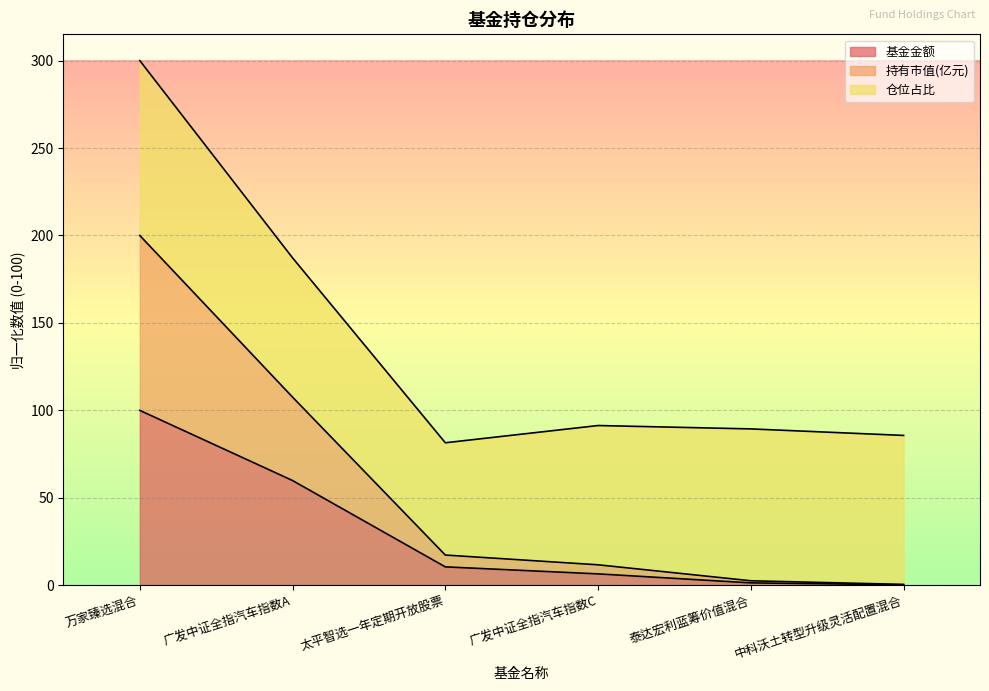

True or false: 持有市值(亿元) and 基金金额 cross at least once.

False